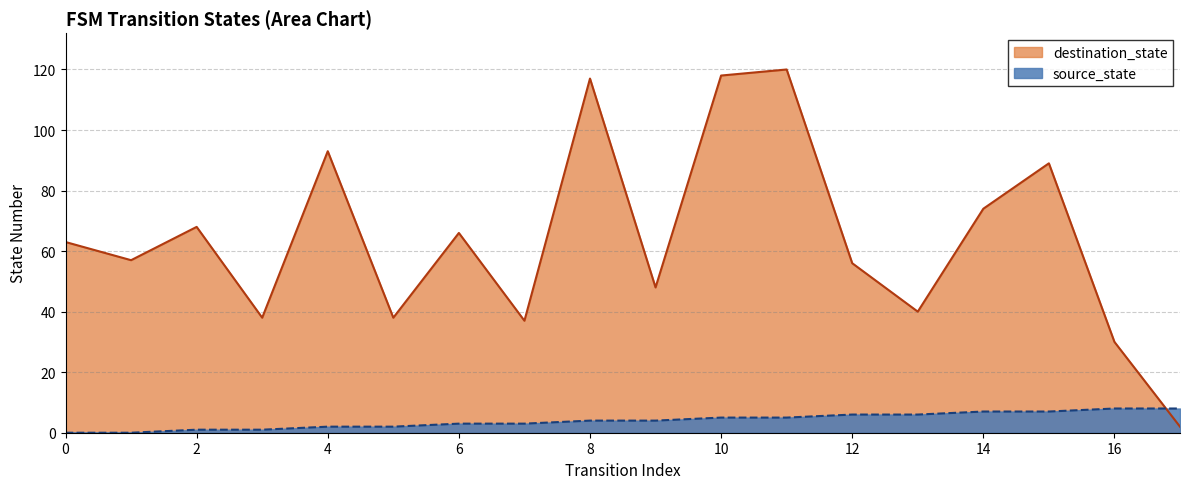

Which label corresponds to the largest value in the chart?

11